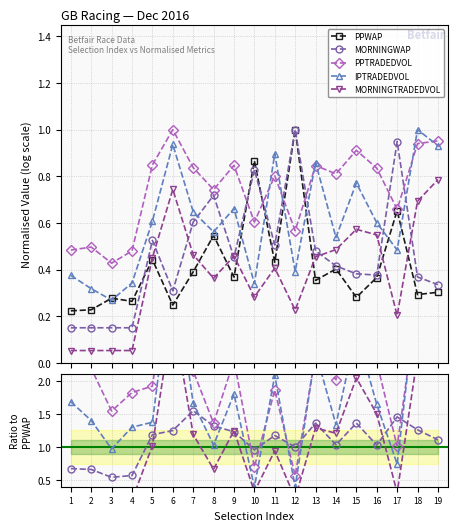

Where do IPTRADEDVOL and PPWAP first cross each other?

9 and 10